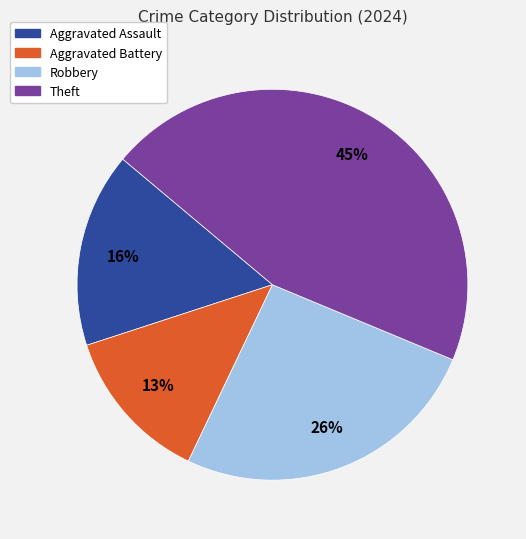

To the nearest percent, what is the average slice percentage?

25%